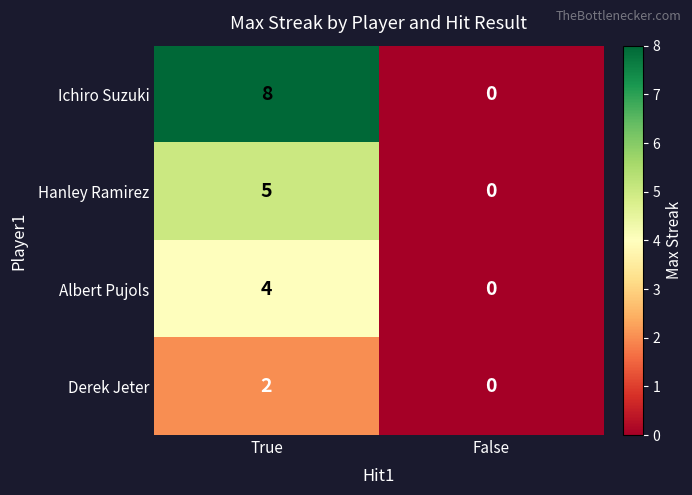

Rank the categories by Ichiro Suzuki value from lowest to highest.

False, True